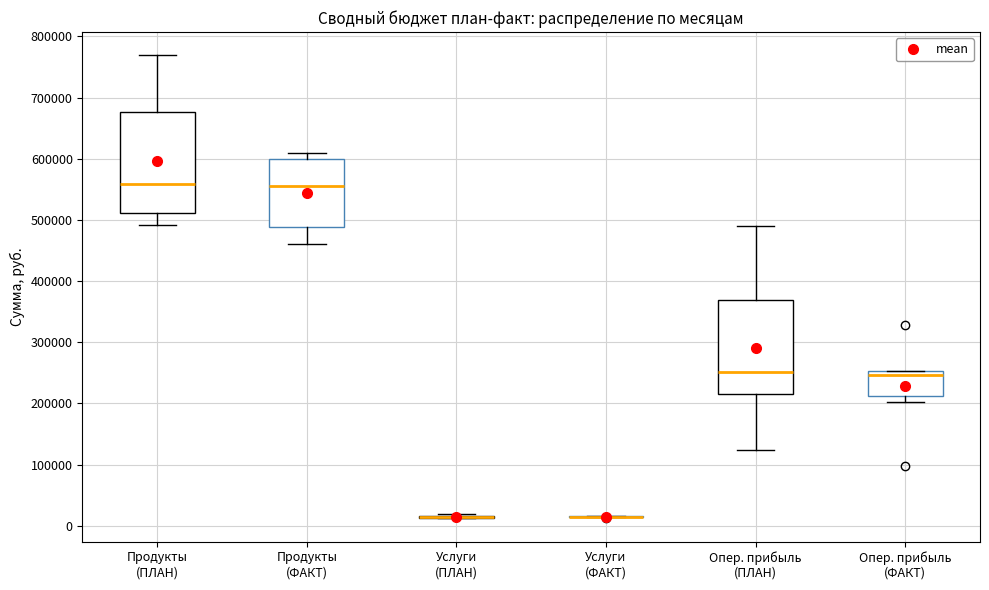

Reading left to right, transcribe this box plot: for each box, give where its median line is, the range the box spans, and where its two whiskers end, as read against the y-axis. The values are not printed on the chart, so give them approximately, as read against the axis.

Продукты (ПЛАН): median 560000, box 510000 to 680000, whiskers 490000 to 770000
Продукты (ФАКТ): median 560000, box 490000 to 600000, whiskers 460000 to 610000
Услуги (ПЛАН): box collapsed to a line at 10000, whiskers 10000 to 20000
Услуги (ФАКТ): box collapsed to a line at 10000, whiskers 10000 to 20000
Опер. прибыль (ПЛАН): median 250000, box 220000 to 370000, whiskers 120000 to 490000
Опер. прибыль (ФАКТ): median 250000 (just below the box's upper edge), box 210000 to 250000, whiskers 200000 to 250000